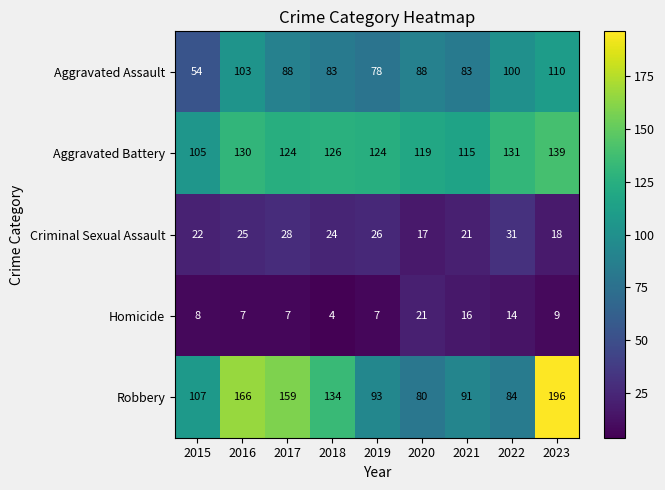

The value of Aggravated Battery at 2018 is 126. True or false?

True